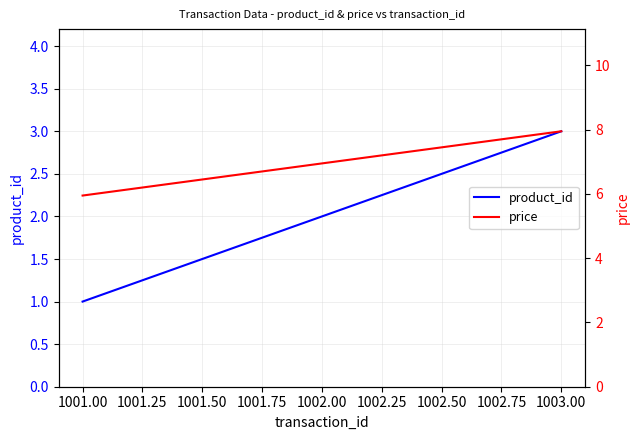

Rank the categories by product_id value from highest to lowest.

1003.00, 1002.00, 1001.00